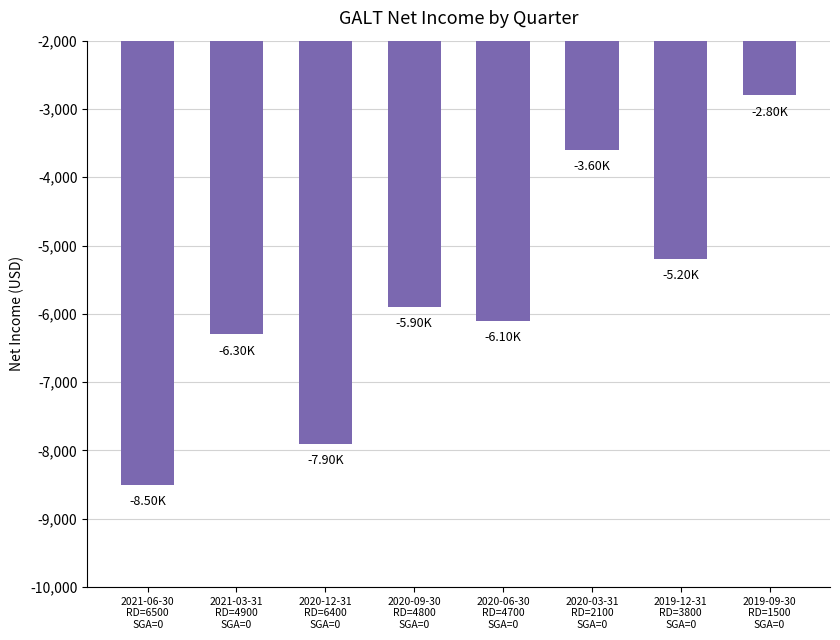

How many values are below -5900?

4